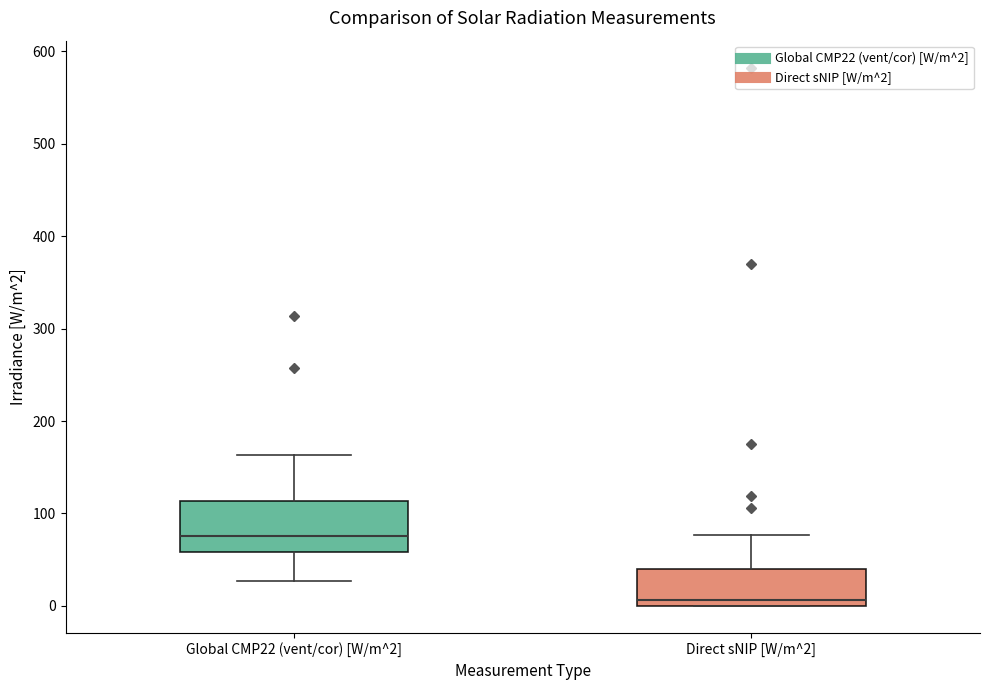

Reading left to right, read every box against the y-axis: the position of its median line, the range the box covers, and the ends of its whiskers. The values are not printed on the chart, so give them approximately, as read against the axis.

Global CMP22 (vent/cor) [W/m^2]: median 80, box 60 to 110, whiskers 30 to 160
Direct sNIP [W/m^2]: median 10, box 0 to 40, whiskers 0 to 80